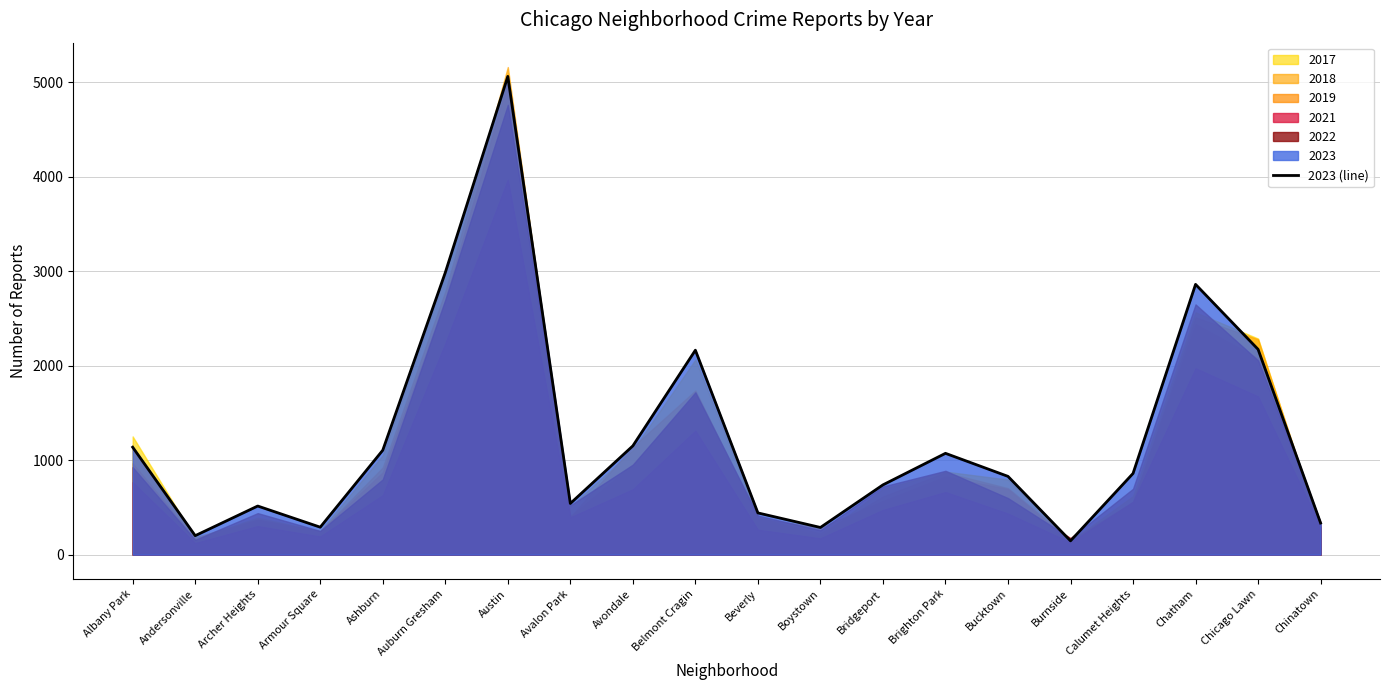

What is the sum of all values?

24909